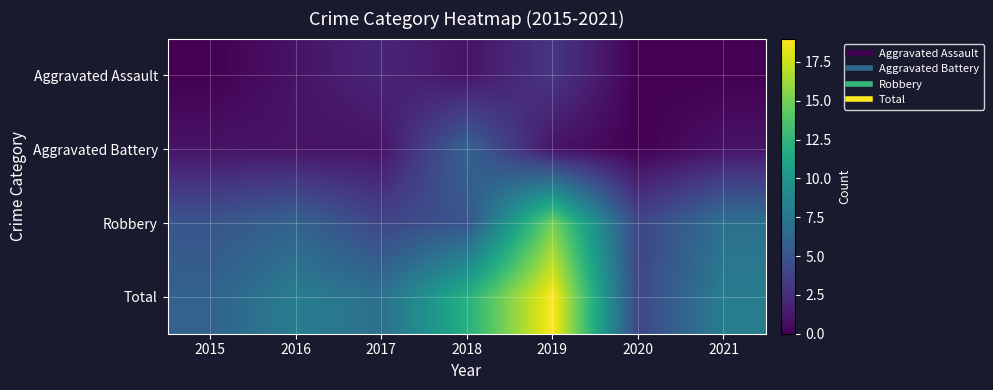

What is the spread (max minus min) of values at 2021?

8